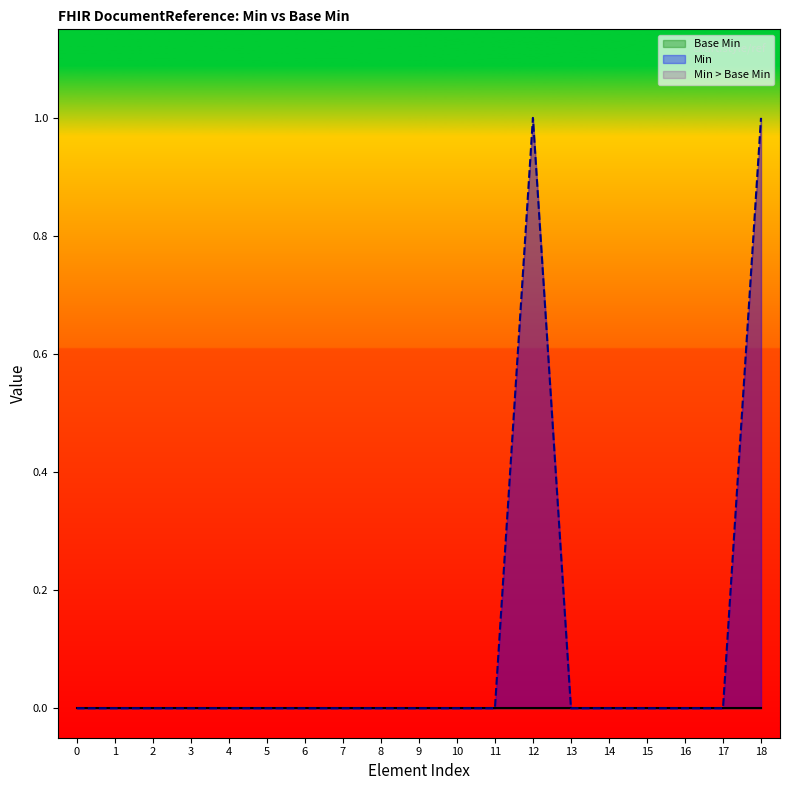

Reading left to right, extract all data points from this chart.

0=0	1=0	2=0	3=0	4=0	5=0	6=0	7=0	8=0	9=0	10=0	11=0	12=1	13=0	14=0	15=0	16=0	17=0	18=1